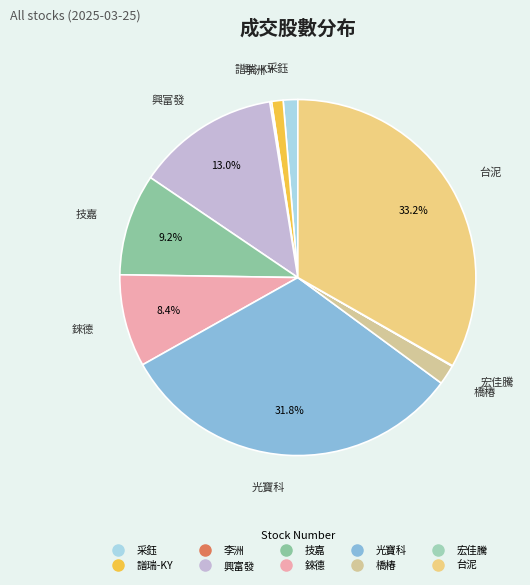

Which slice is the largest?

1101